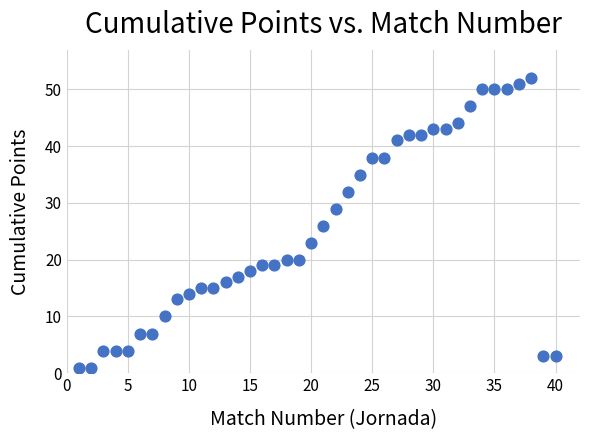

What is the range of X values (max minus min)?

39